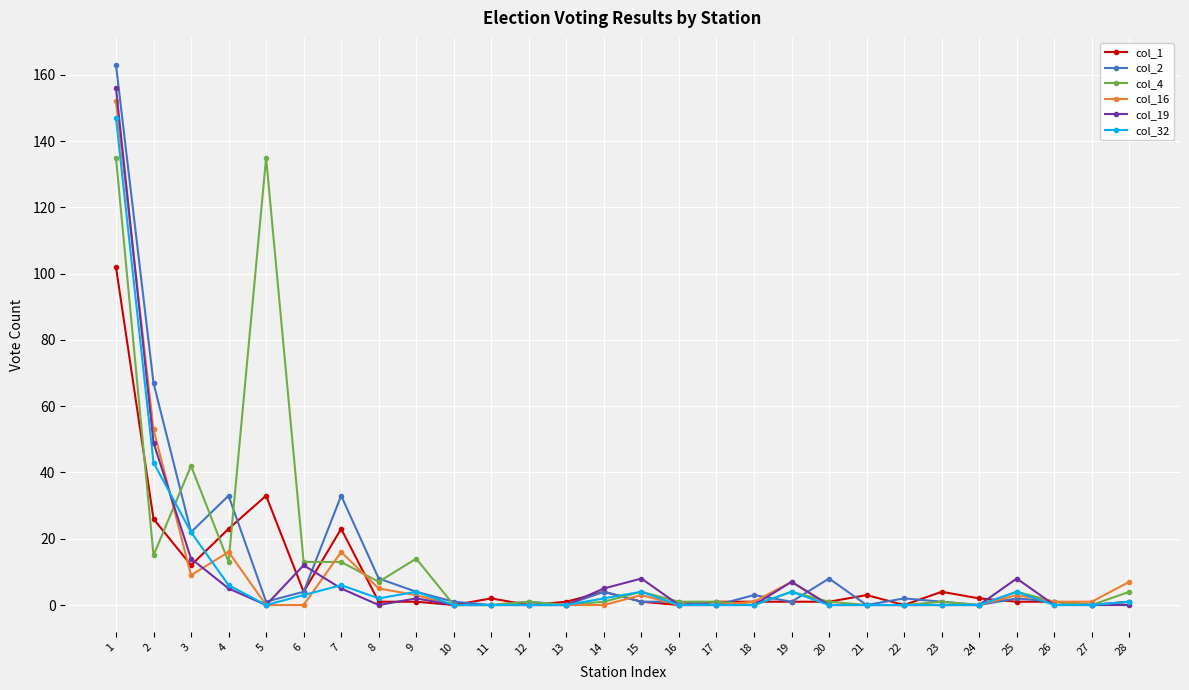

True or false: col_16 and col_32 intersect in this chart.

True